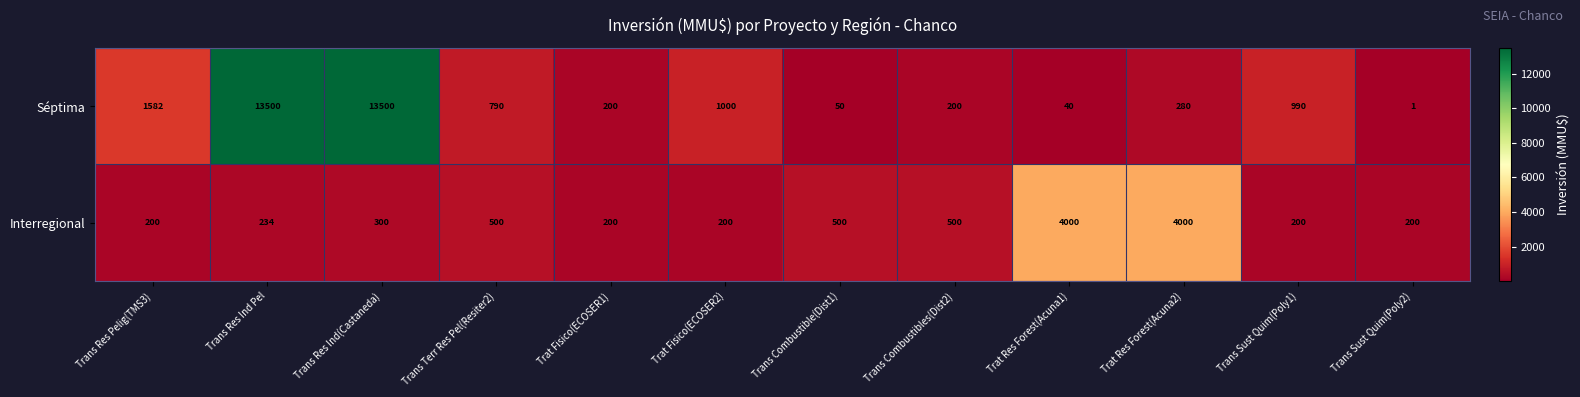

Reading left to right, transcribe all the data shown in this chart.

Séptima: 1582	13500	13500	790	200	1000	50	200	40	280	990	1
Interregional: 200	234	300	500	200	200	500	500	4000	4000	200	200